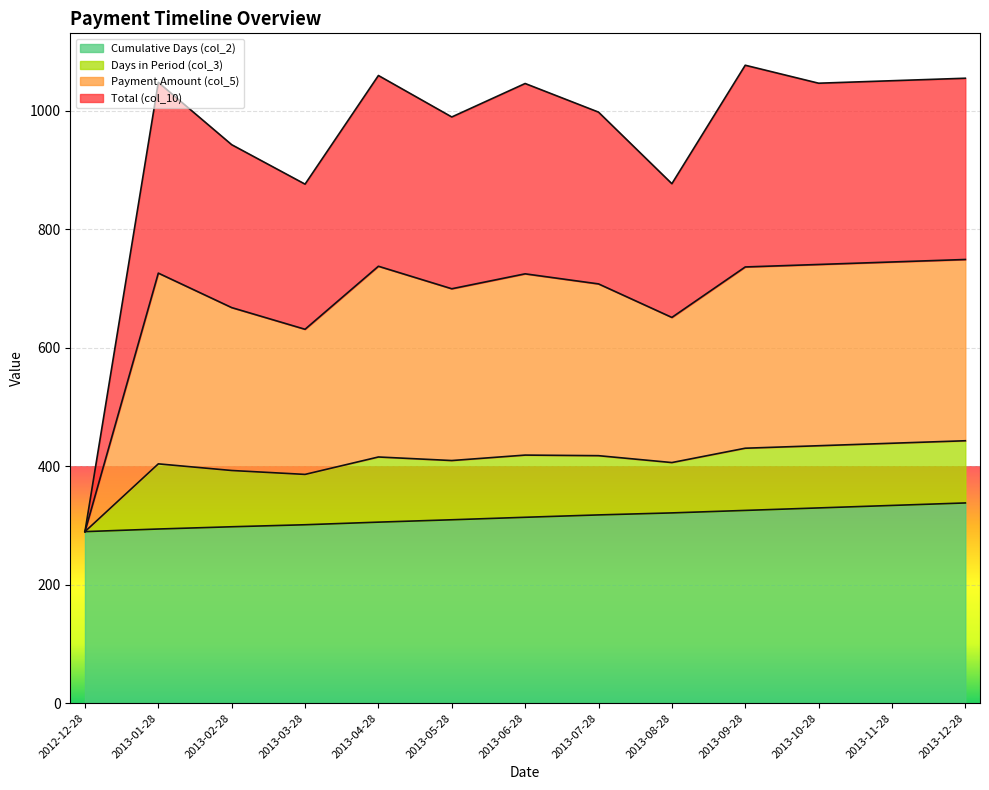

Where does the Payment Amount (col_5) series first go above 724?

2013-01-28